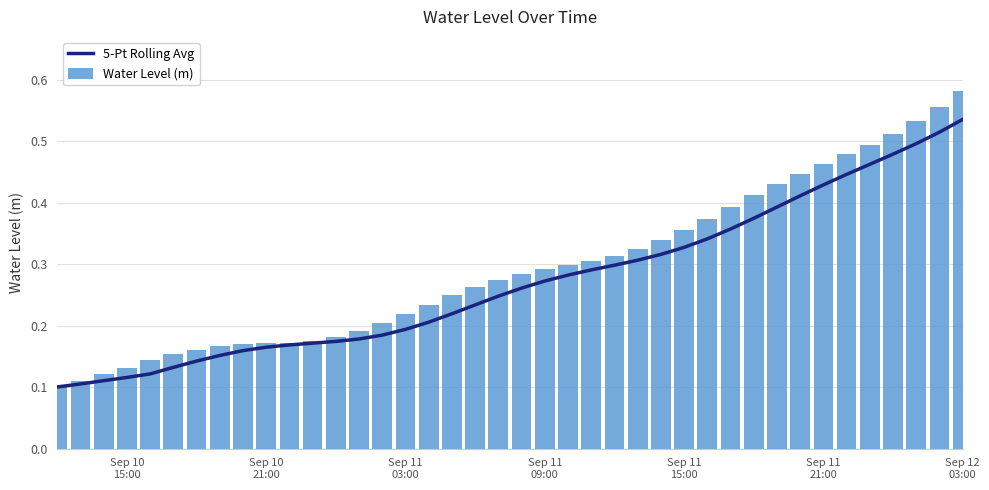

What is the maximum value for Water Level (m)?

0.6